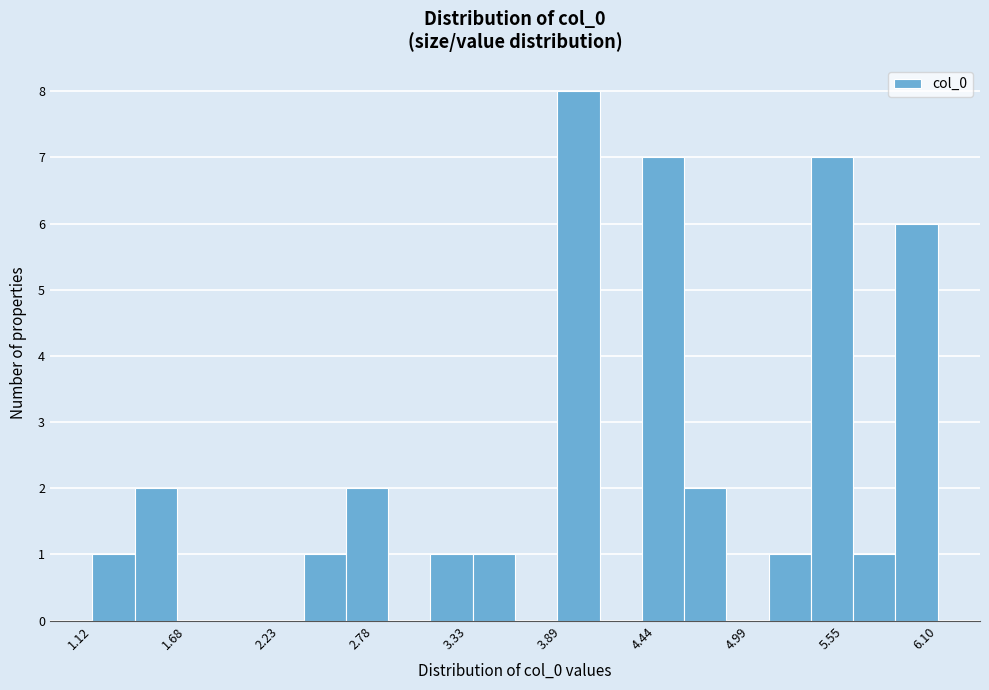

Around what value on the x-axis is the tallest bar? Give the approximate position of its centre, as read against the axis.

4.0